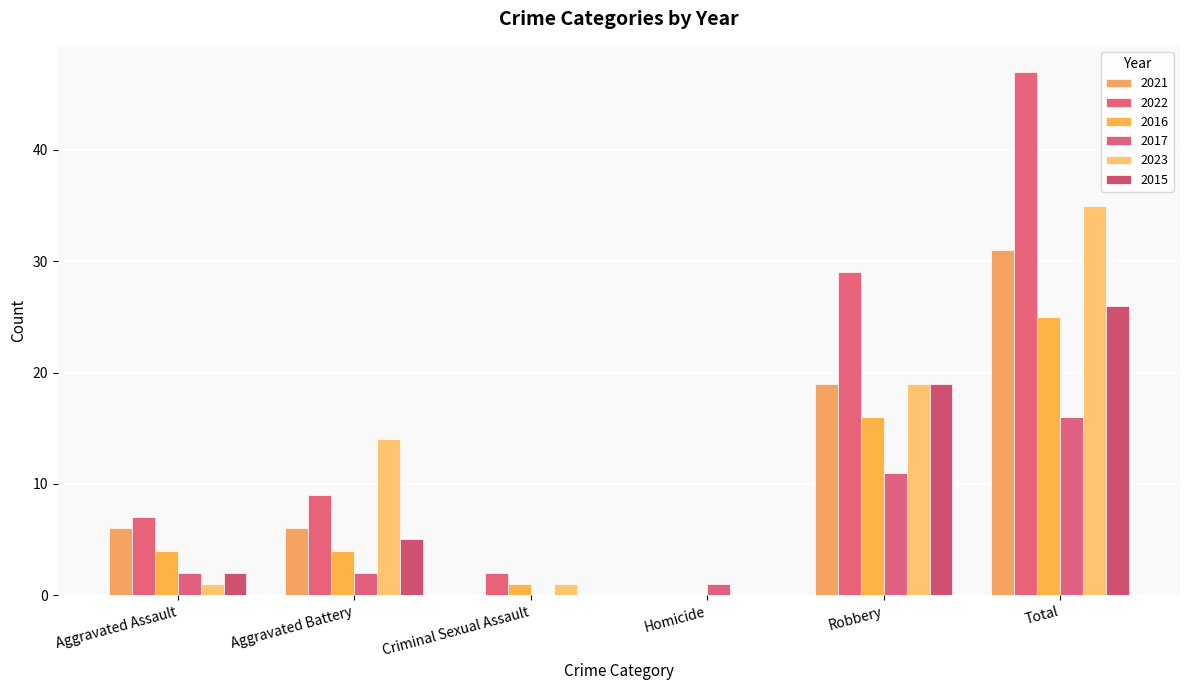

What is the label of the 3rd bar from the right?

Homicide